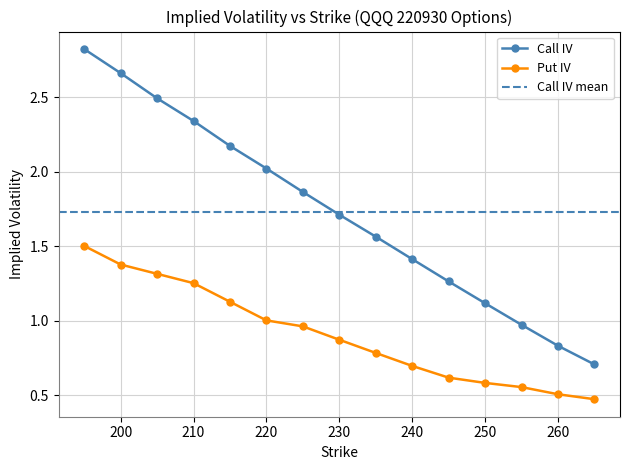

How many data points in Call IV are above 1?

12